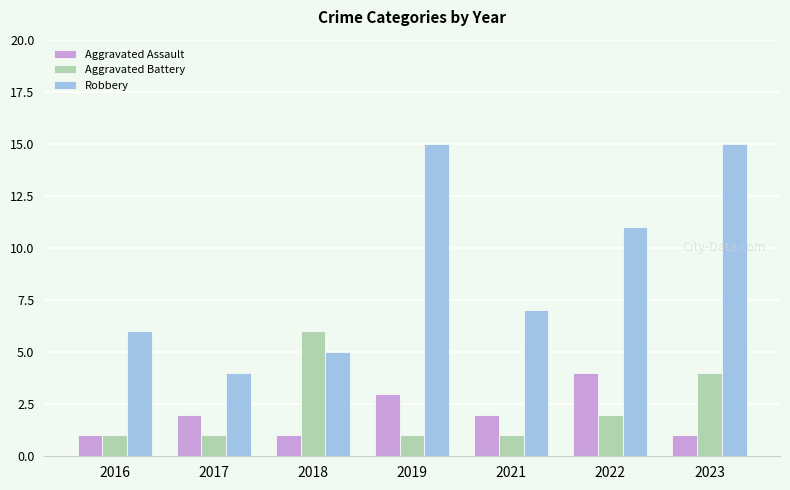

What is the difference between the maximum and minimum values in the Aggravated Battery series?

5